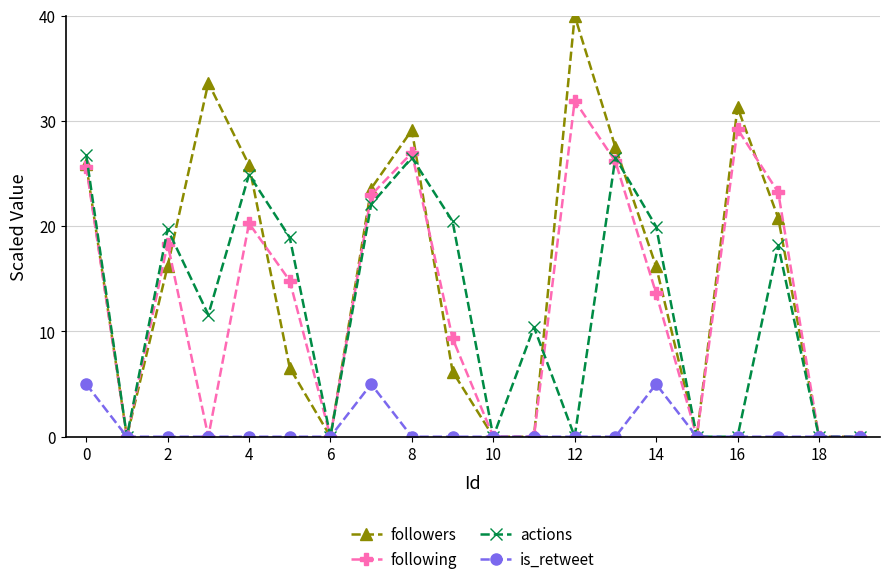

True or false: following has more than 2 interior local peaks.

True